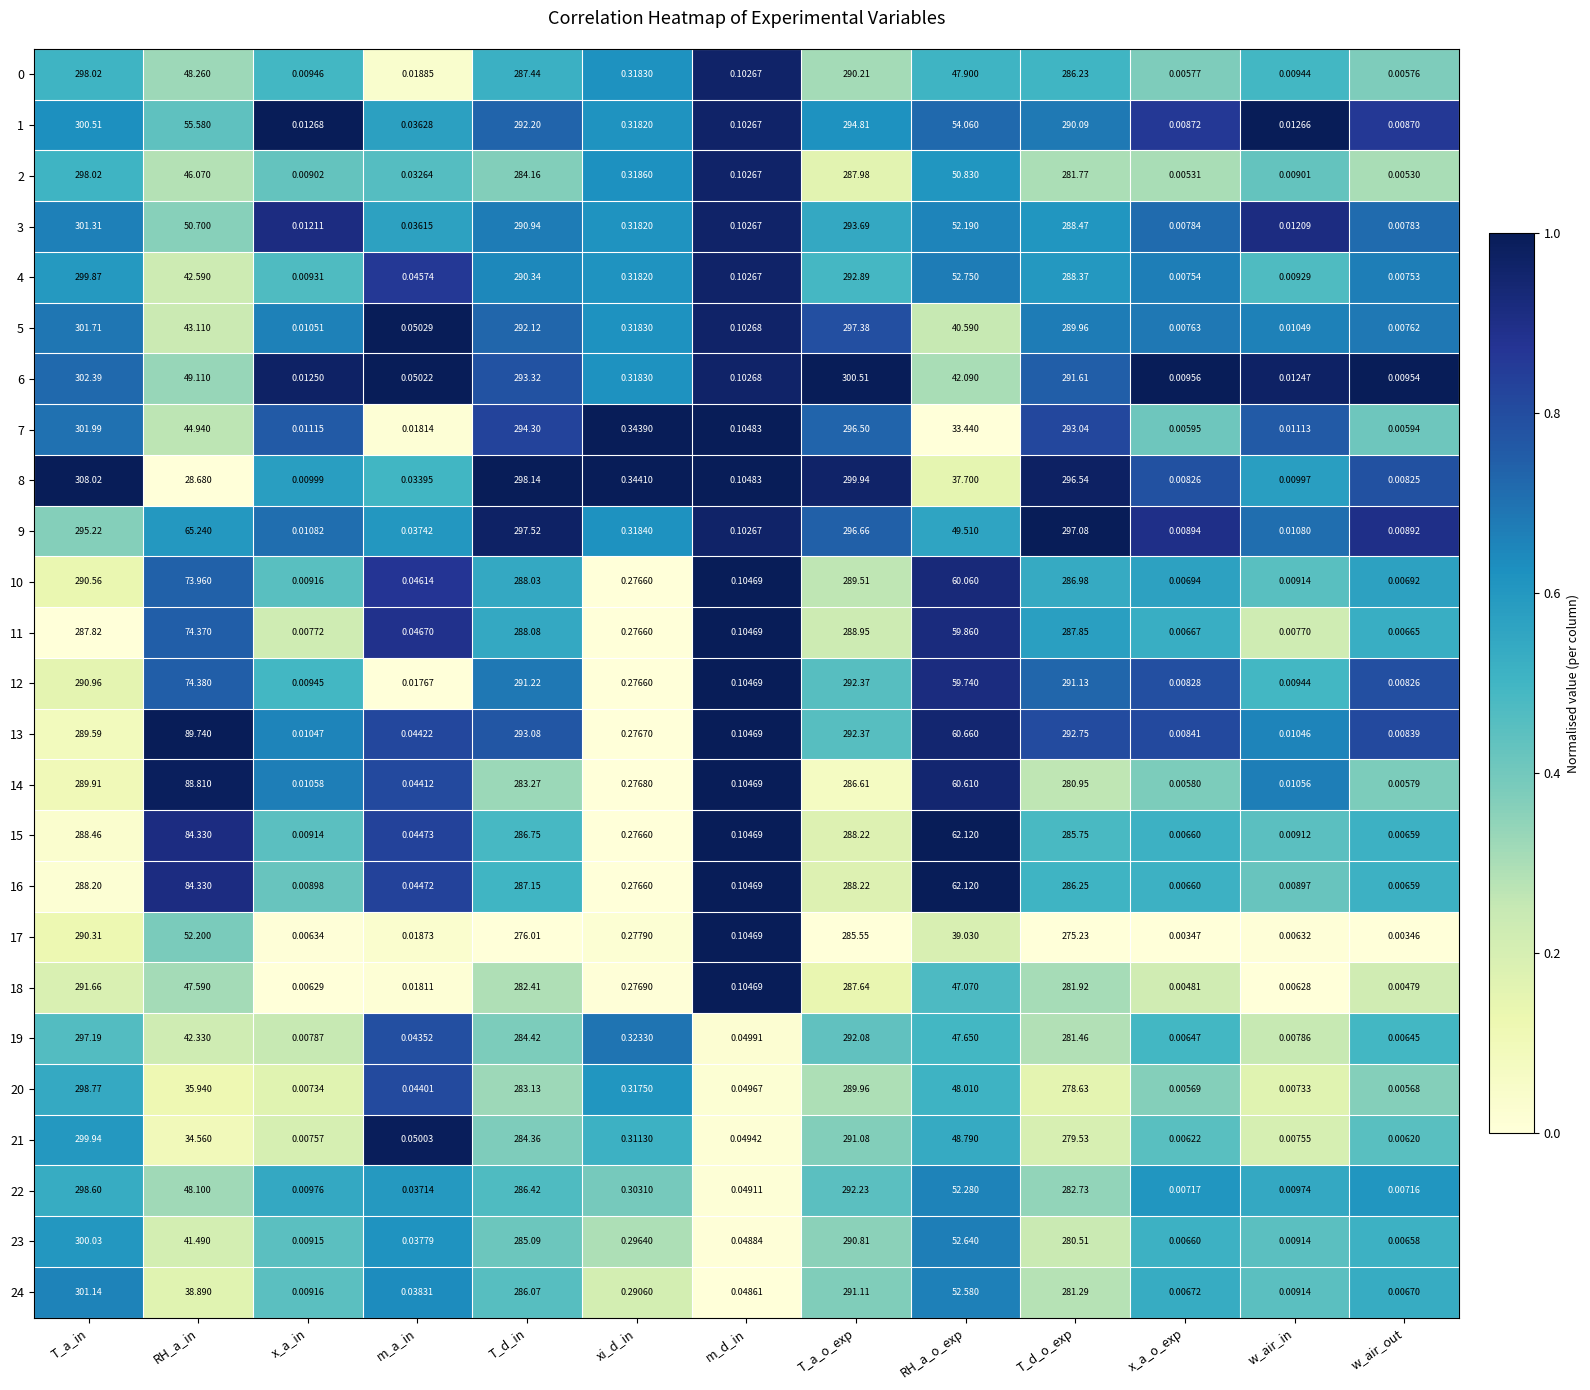

List the labels in order of 13 value, smallest first.

w_air_out, x_a_o_exp, w_air_in, x_a_in, m_a_in, m_d_in, xi_d_in, RH_a_o_exp, RH_a_in, T_a_in, T_a_o_exp, T_d_o_exp, T_d_in